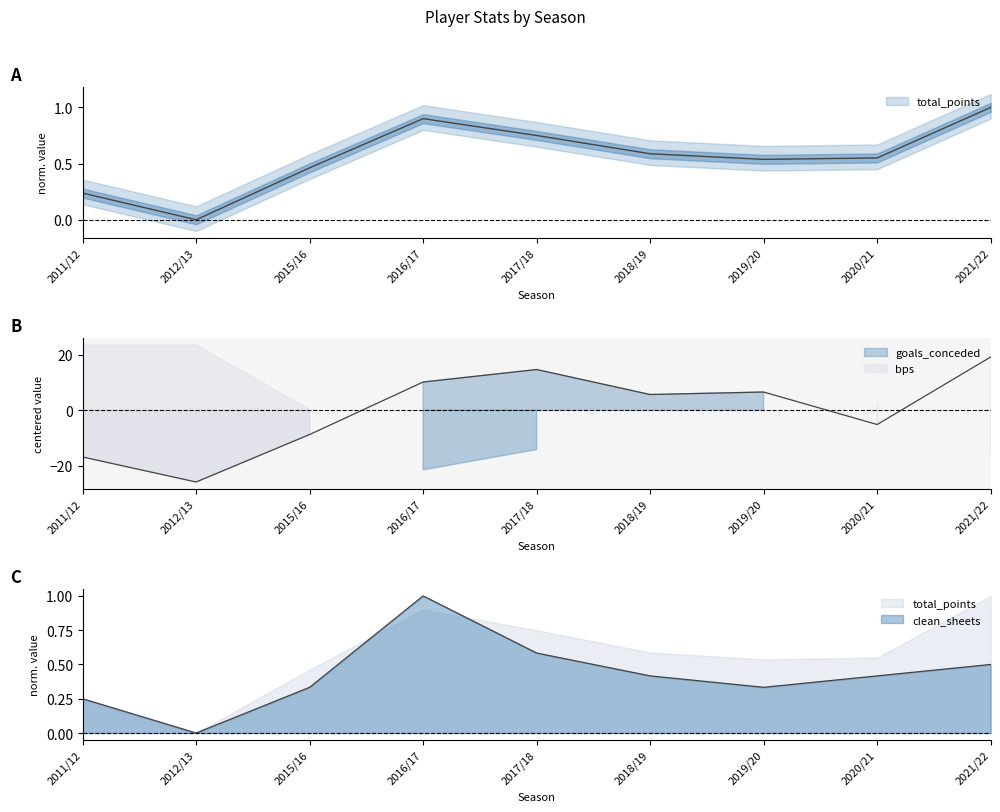

What is the minimum value for goals_conceded?

-25.8